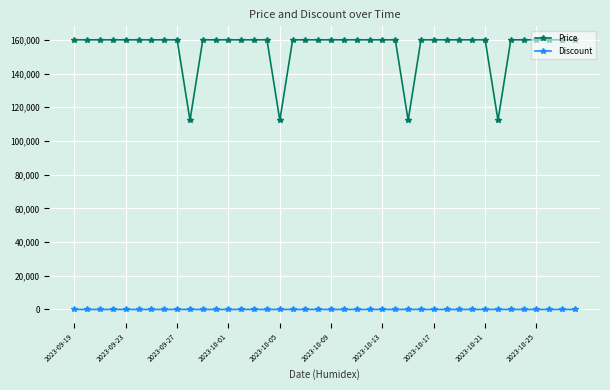

Which series has the largest range (max minus min)?

Price